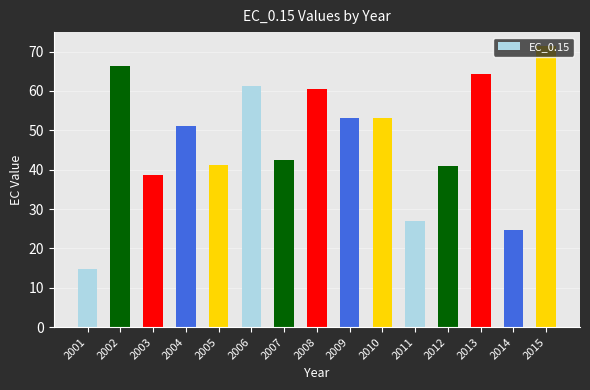

The value at 2011 is 27.0. True or false?

True